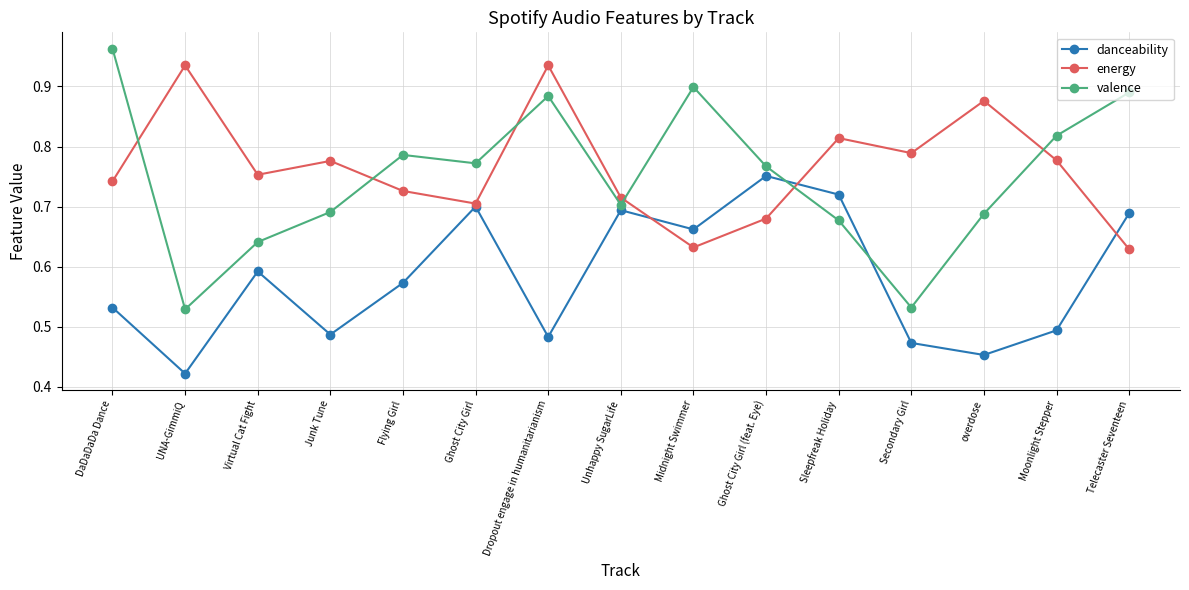

Is the value of energy at Unhappy SugarLife greater than the value of valence at Dropout engage in humanitarianism?

No